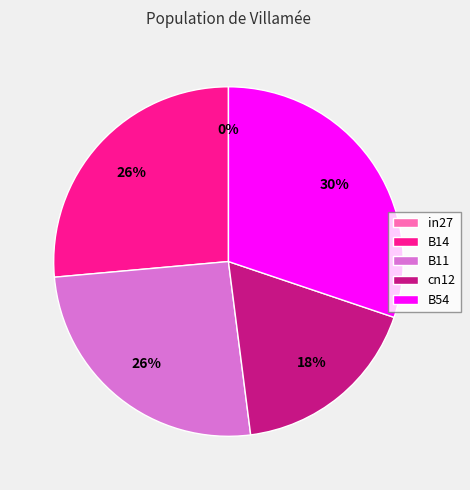

What is the change in value from B14 to cn12?

-0.2